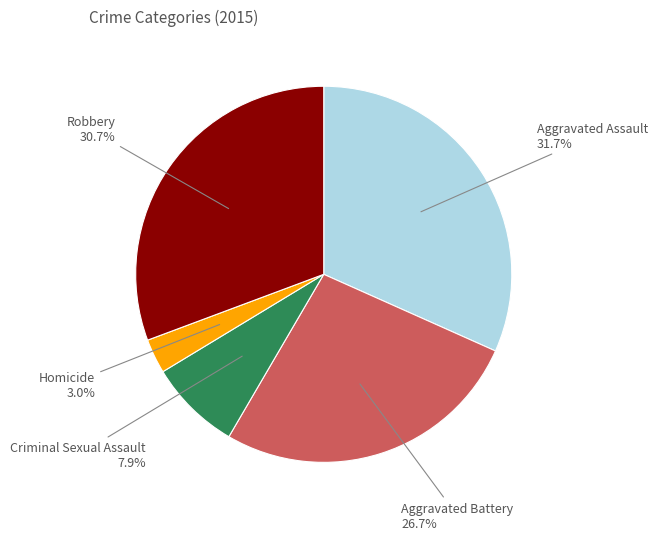

What is the largest slice in the pie chart?

Aggravated Assault